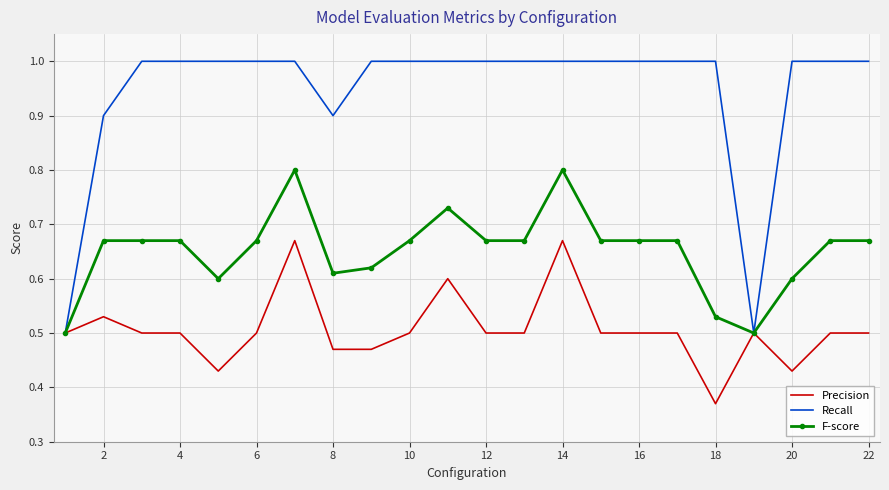

Count the F-score values in the range 0 to 1.

22